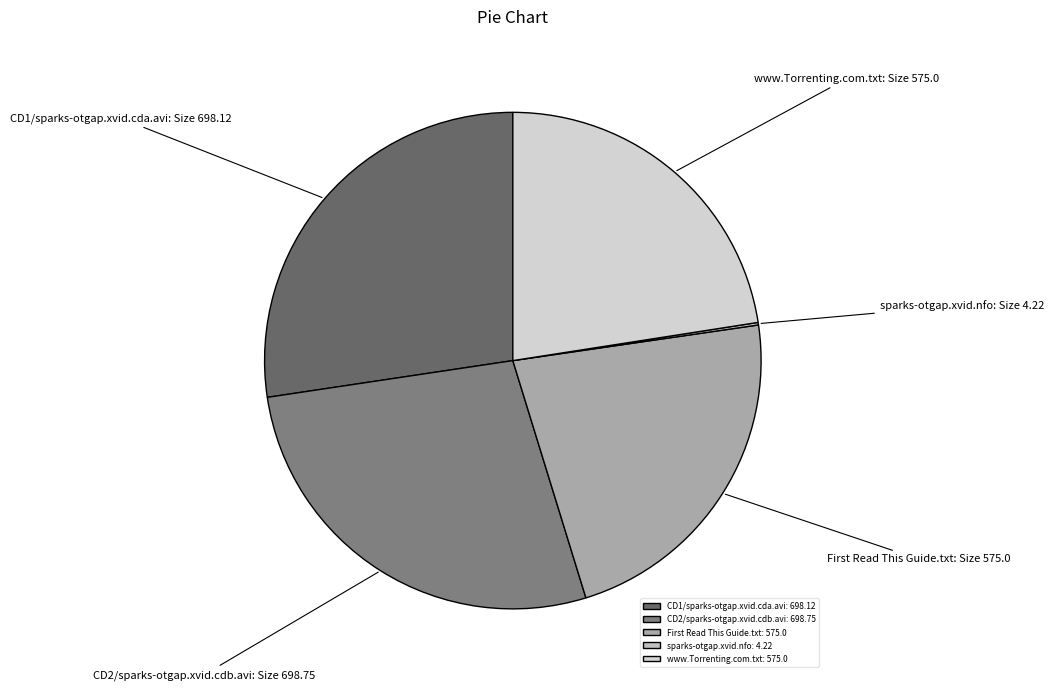

What is the largest slice in the pie chart?

CD2/sparks-otgap.xvid.cdb.avi